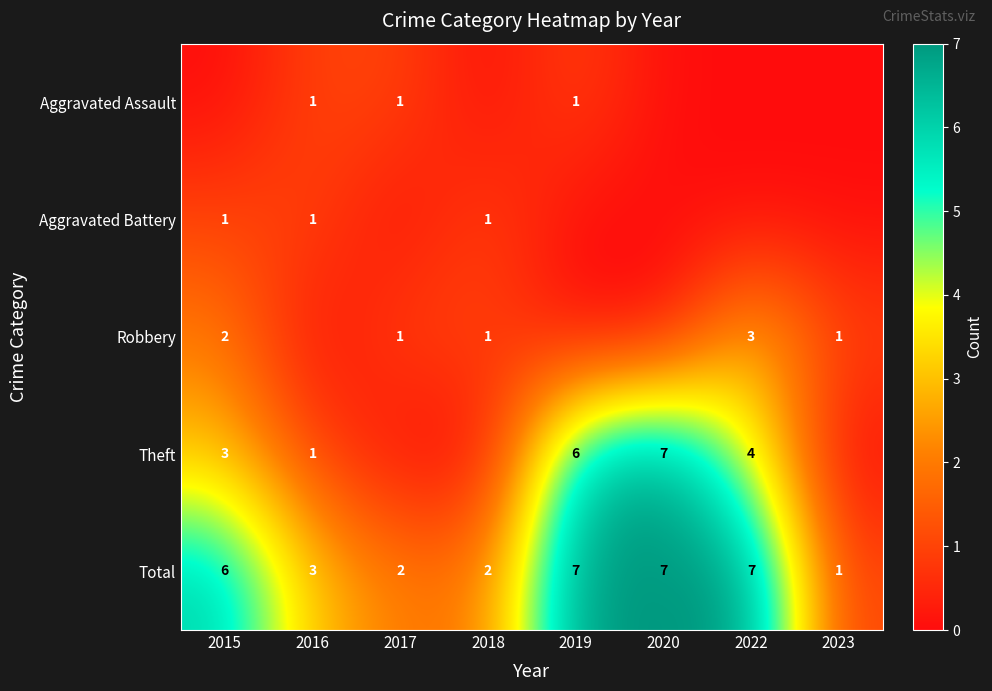

Is it true that Total equals 6 at 2015?

True